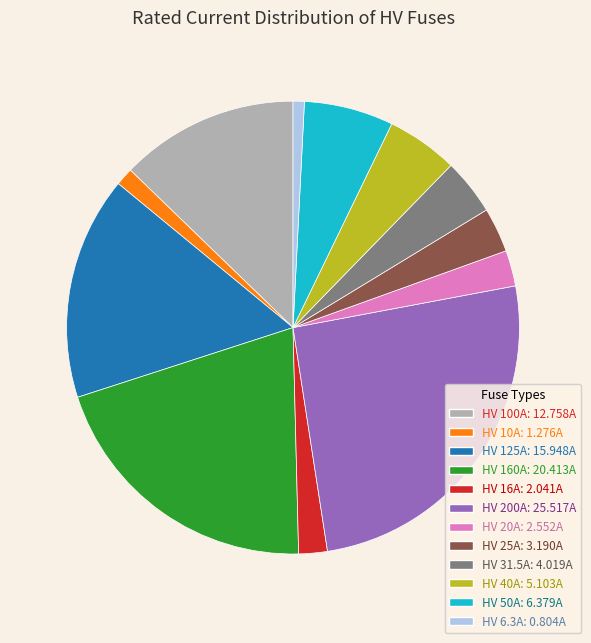

Combined, do HV 40A and HV 100A account for over 50%?

No